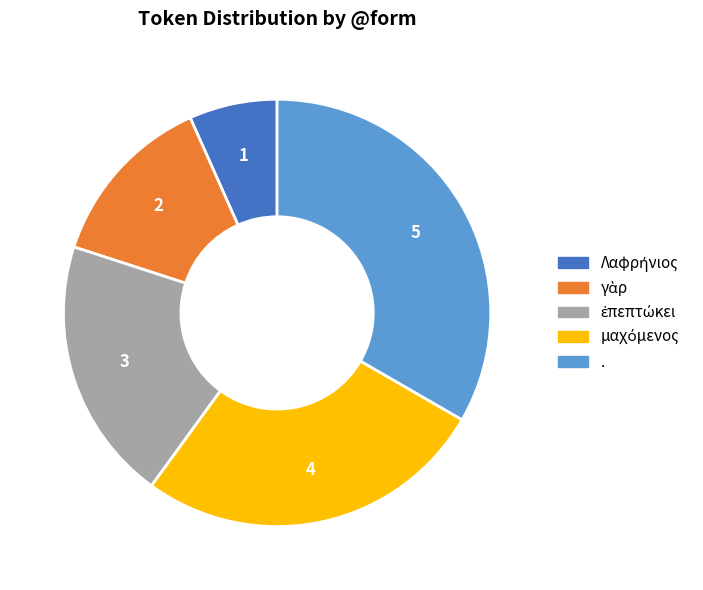

What is the largest slice in the pie chart?

.